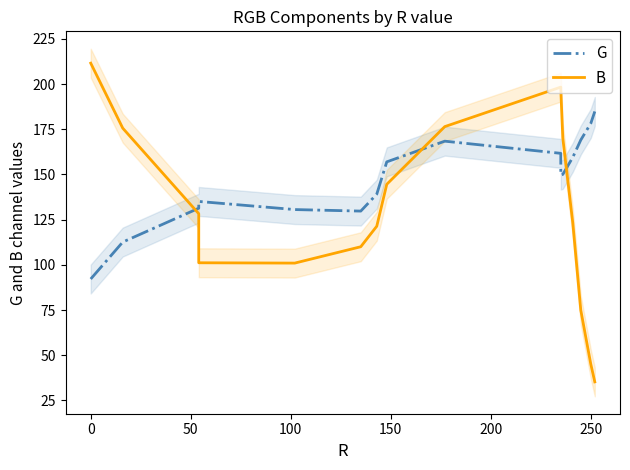

How many lines are shown in the chart?

2